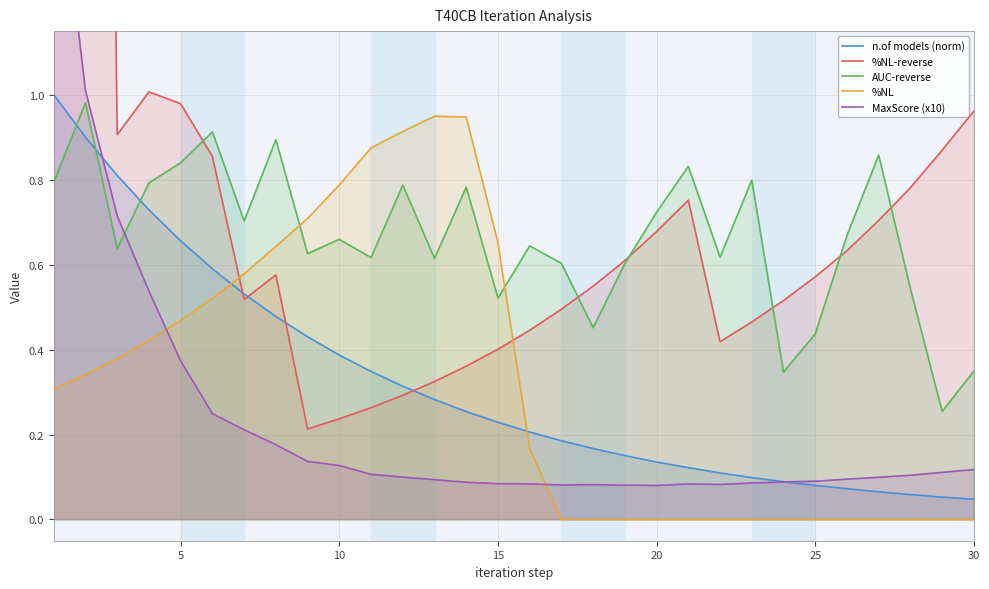

True or false: %NL and AUC-reverse intersect in this chart.

True